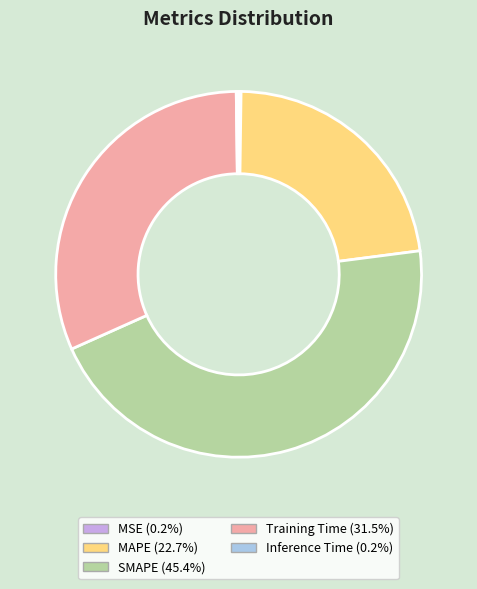

Is SMAPE the majority of the pie?

No